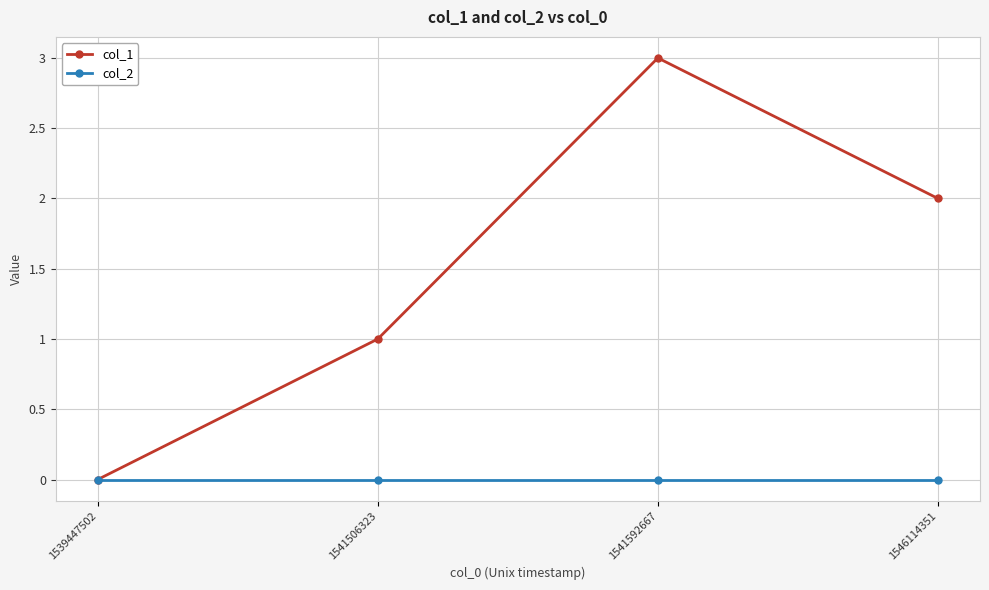

What is the maximum value shown in the chart?

3